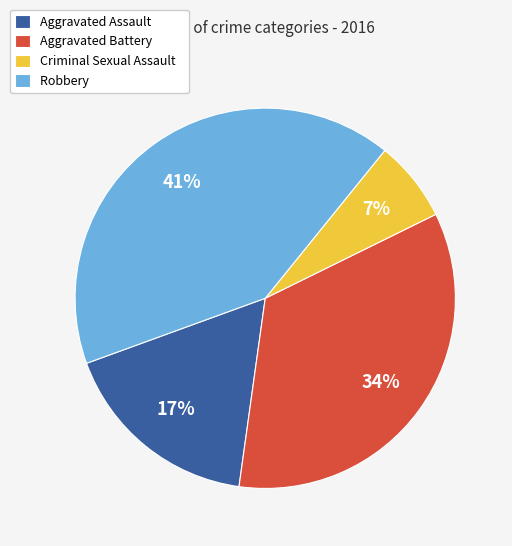

How many segments does this pie chart have?

4